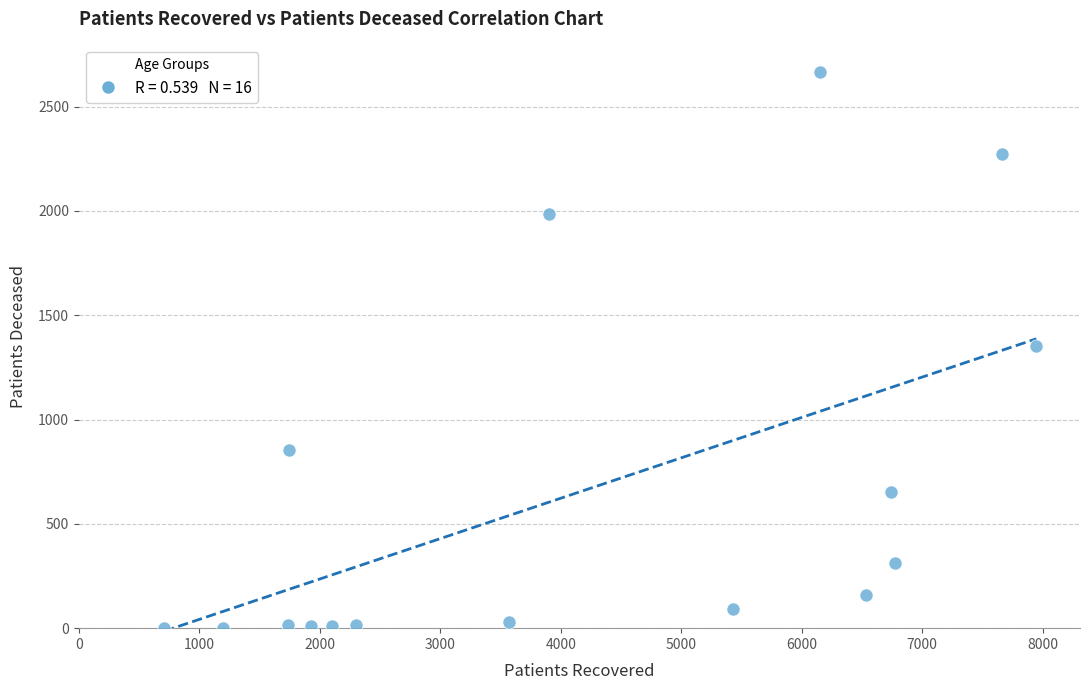

What is the range of X values (max minus min)?

7239